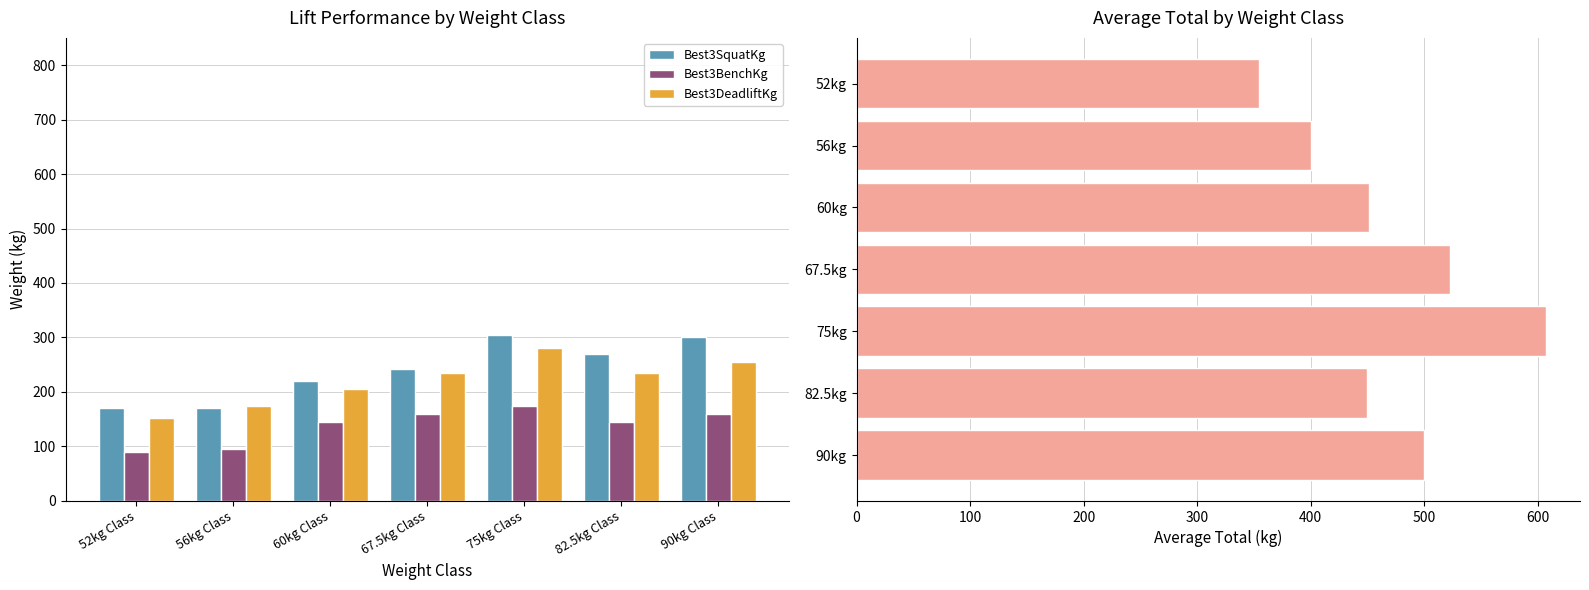

What is the maximum value for Best3SquatKg?

305.0